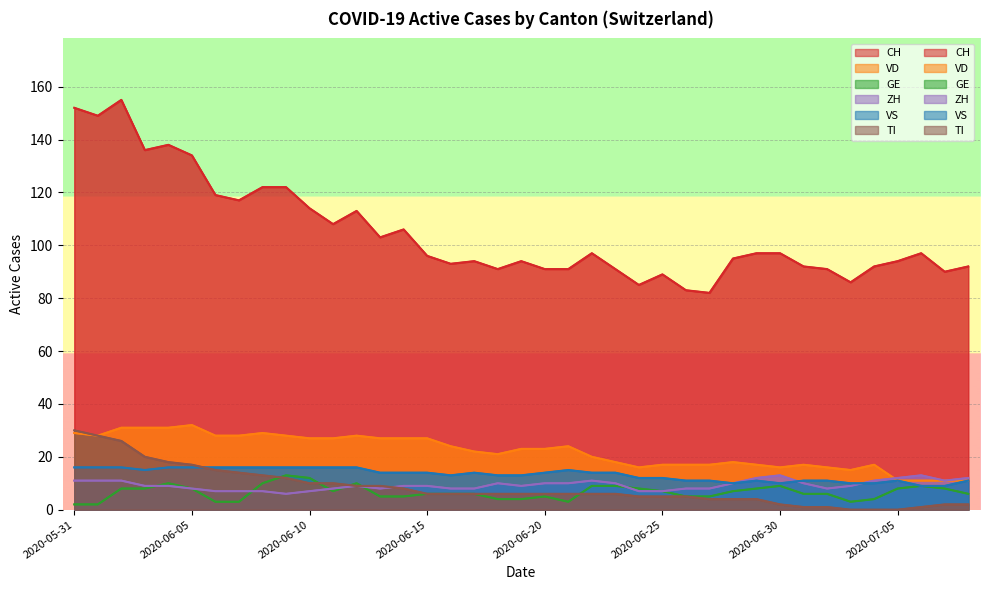

In CH, how many points are lower than both neighbors (excluding endpoints)?

11